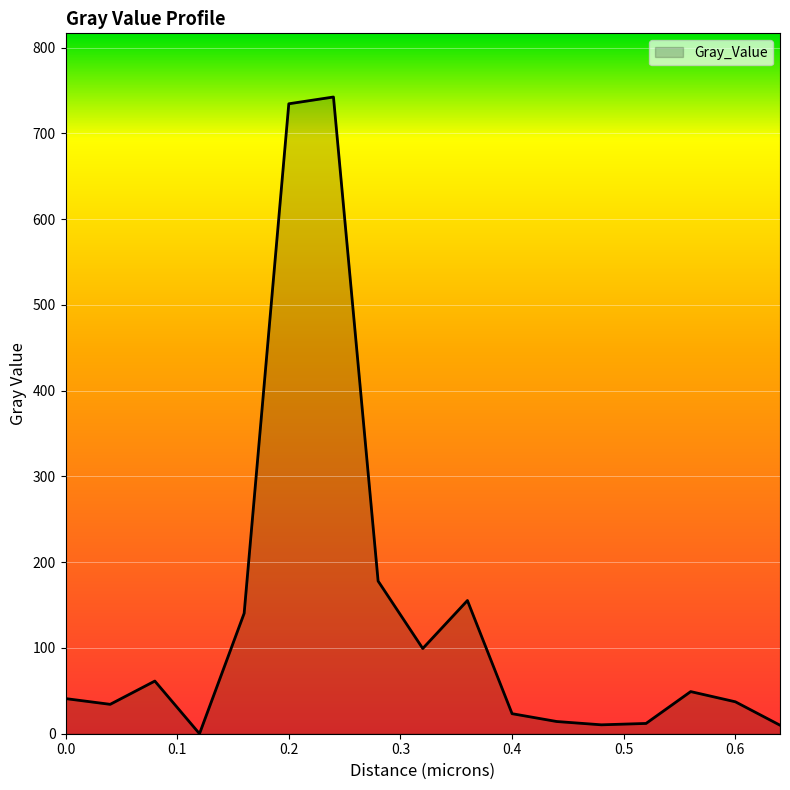

What is the greatest value displayed?

742.4